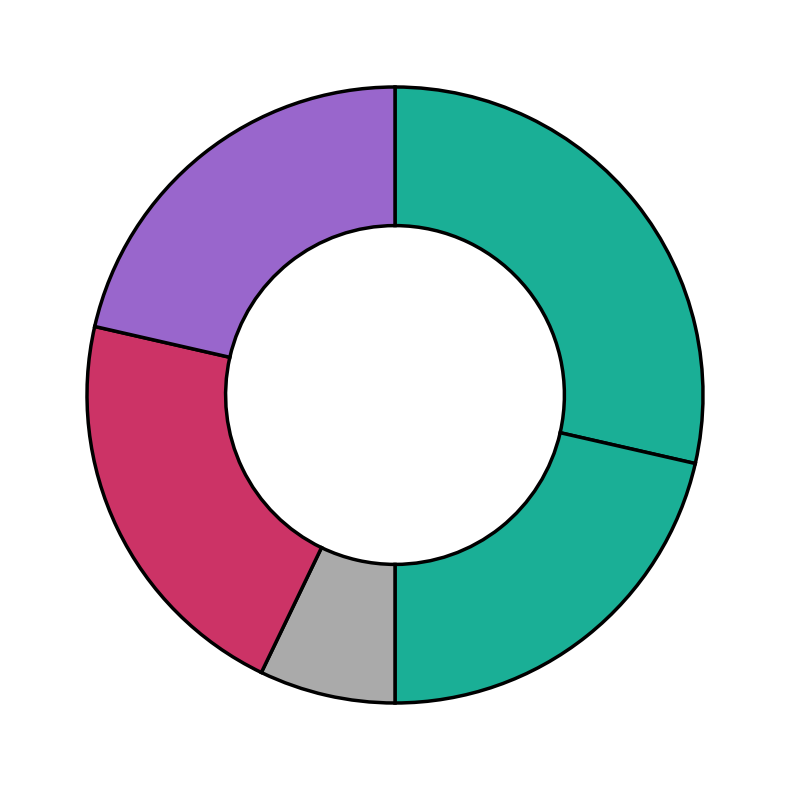

How many slices are in this pie chart?

5